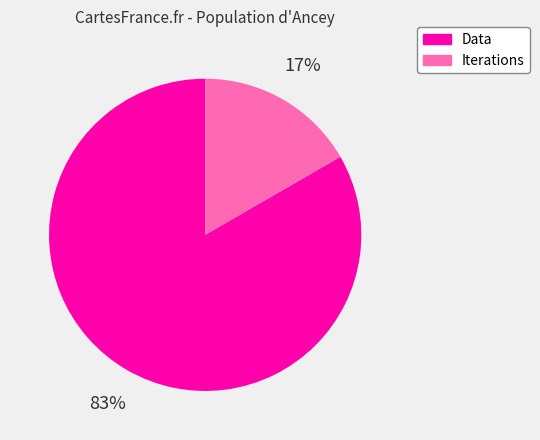

To the nearest percent, what percentage of the pie is Iterations?

17%